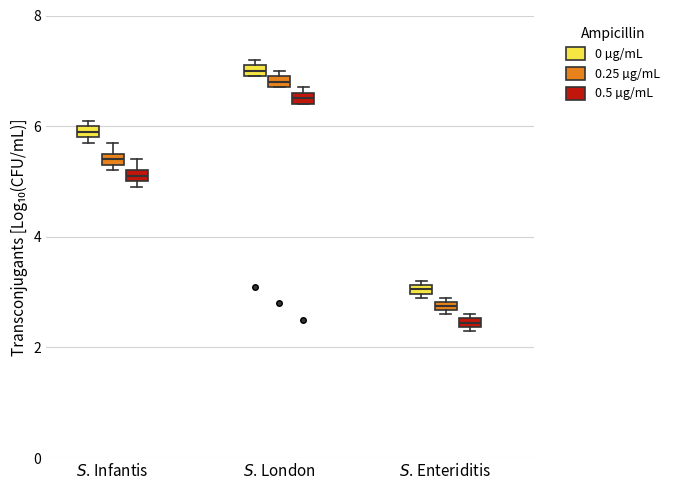

Where is the lower edge of the box for $S$. Infantis (0 µg/mL) on the y-axis? The values are not printed on the chart, so give them approximately, as read against the axis.

5.8